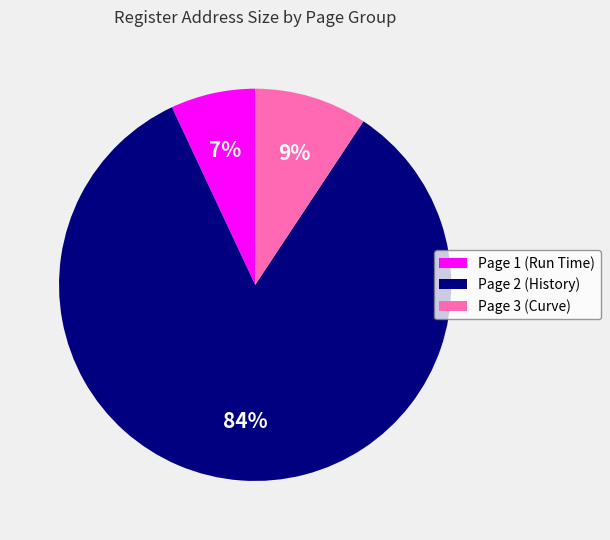

To the nearest percent, what portion does Page 1 (Run Time) represent?

7%